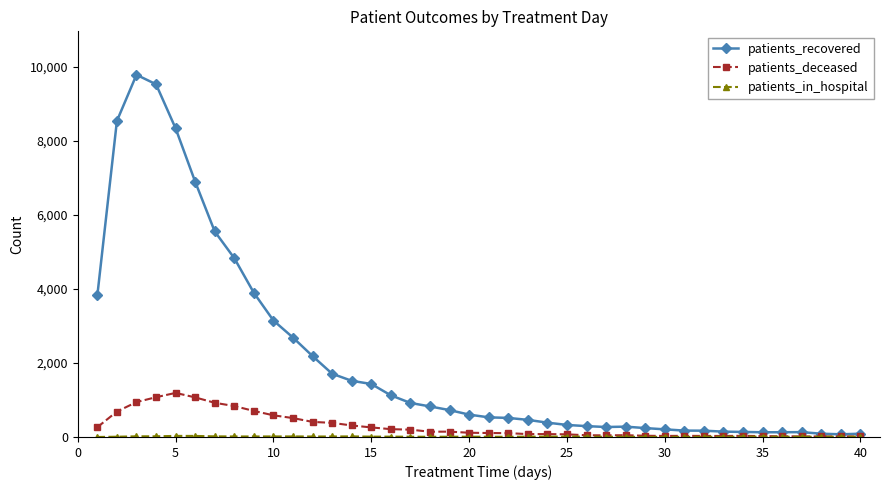

True or false: patients_recovered has more than 0 interior local peaks.

True